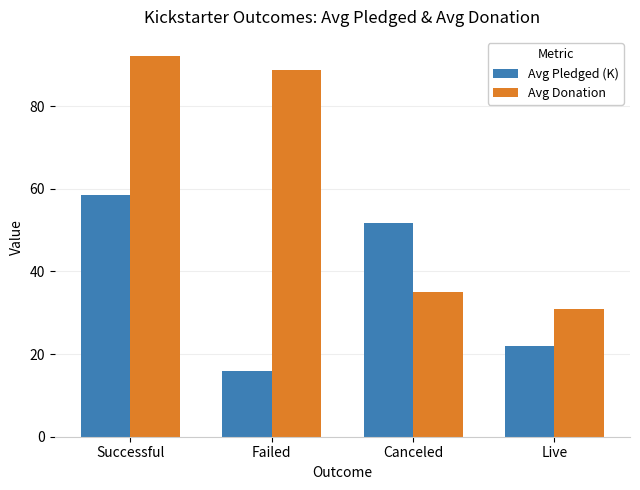

Count the number of categories in the chart.

4